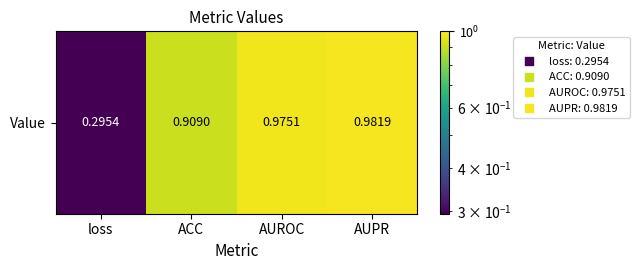

Rank the categories by value from lowest to highest.

loss, ACC, AUROC, AUPR